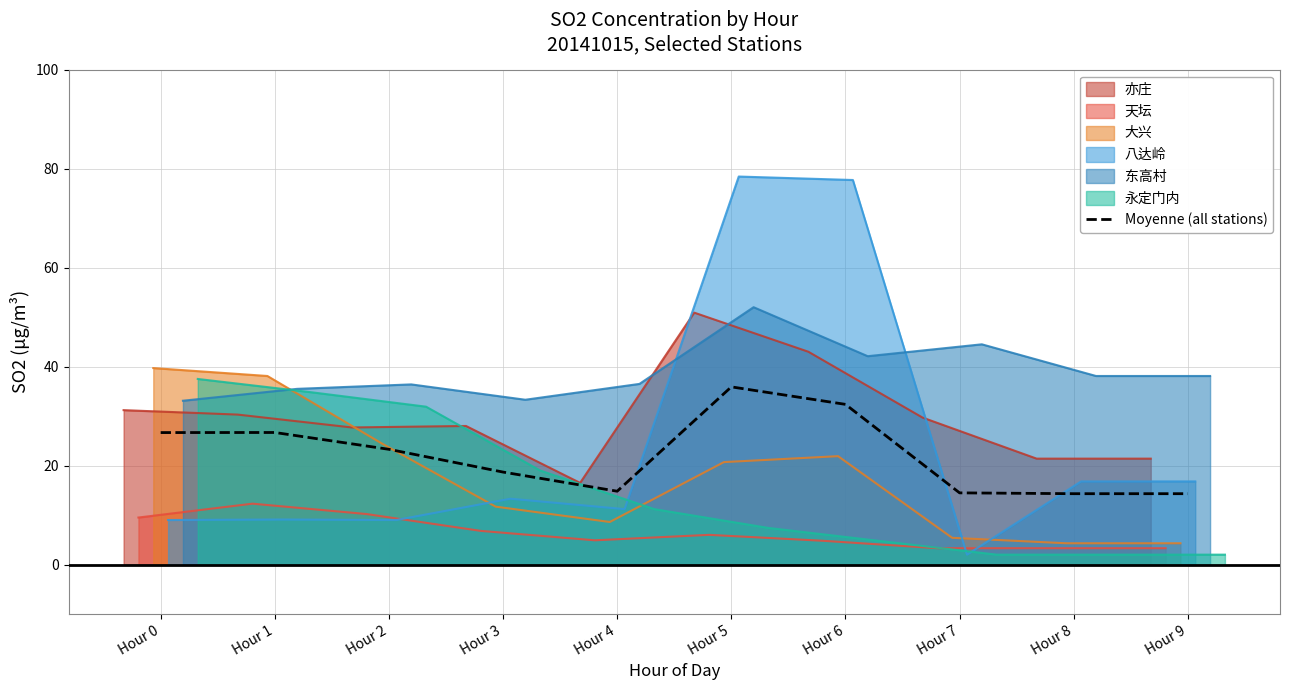

List the labels in order of value, largest first.

Hour 5, Hour 6, Hour 1, Hour 0, Hour 2, Hour 3, Hour 4, Hour 7, Hour 8, Hour 9